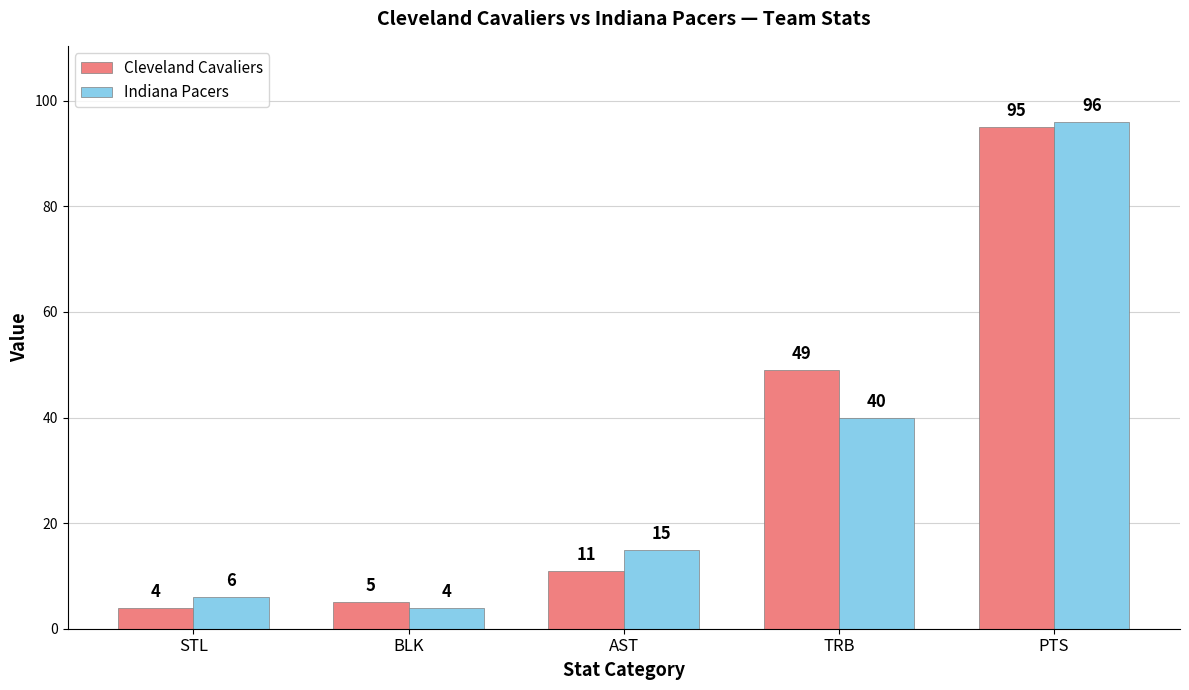

What is the difference between the Cleveland Cavaliers values at PTS and TRB?

46